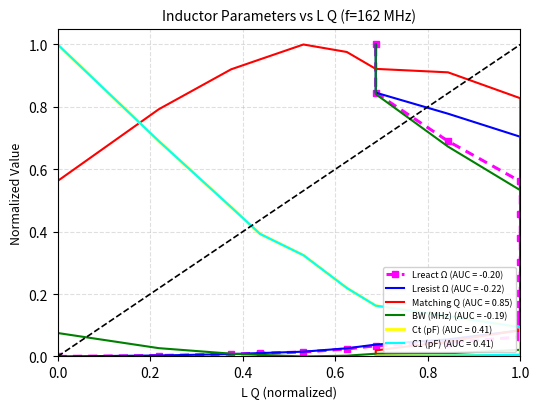

How many times do BW (MHz) and Ct (pF) cross each other?

1